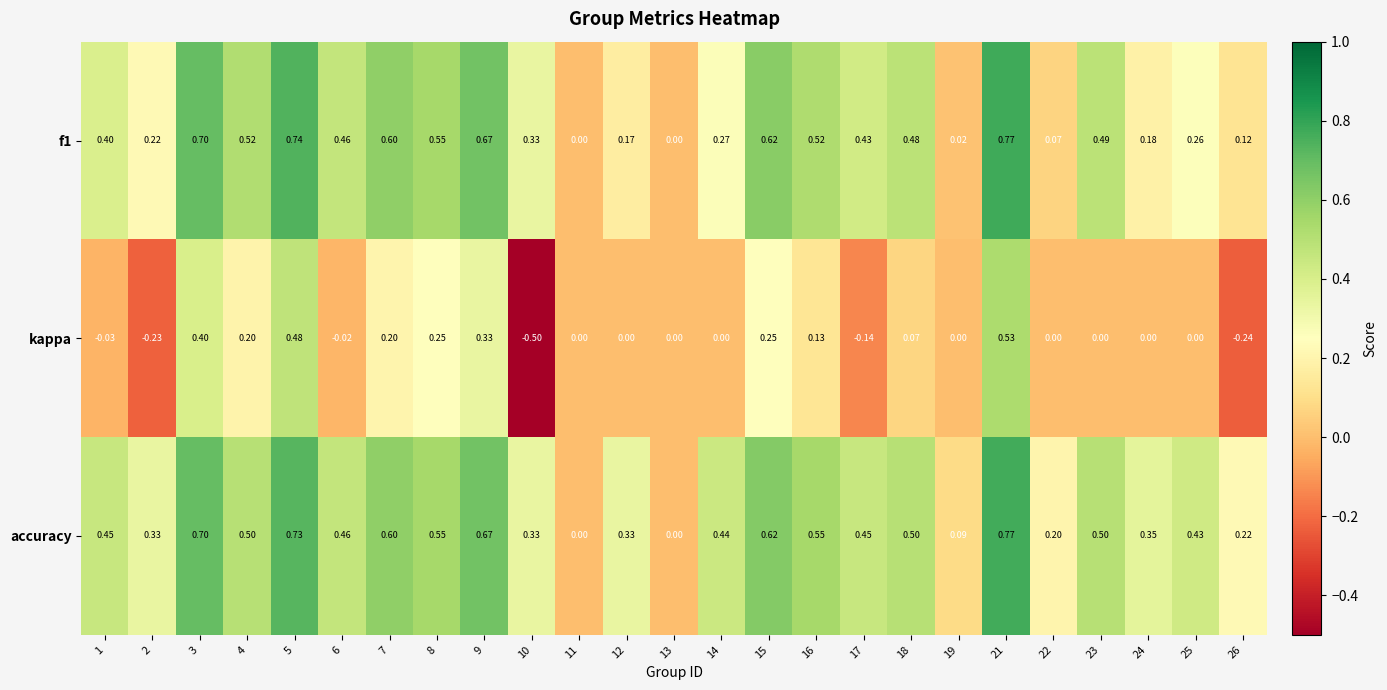

Which category has the lowest value across all series?

10